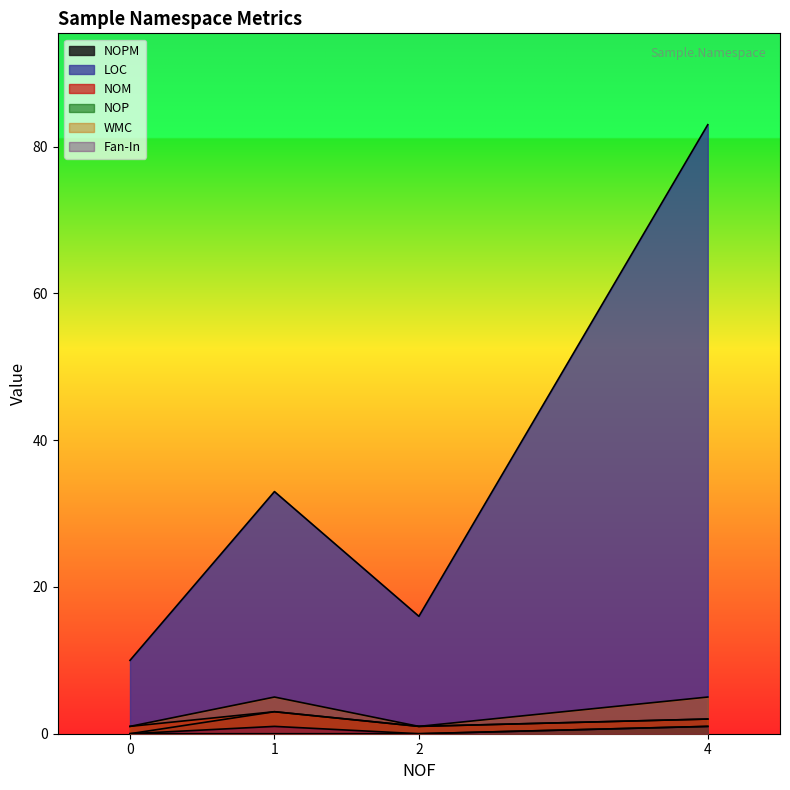

The LOC series shows 5 at 0. True or false?

False